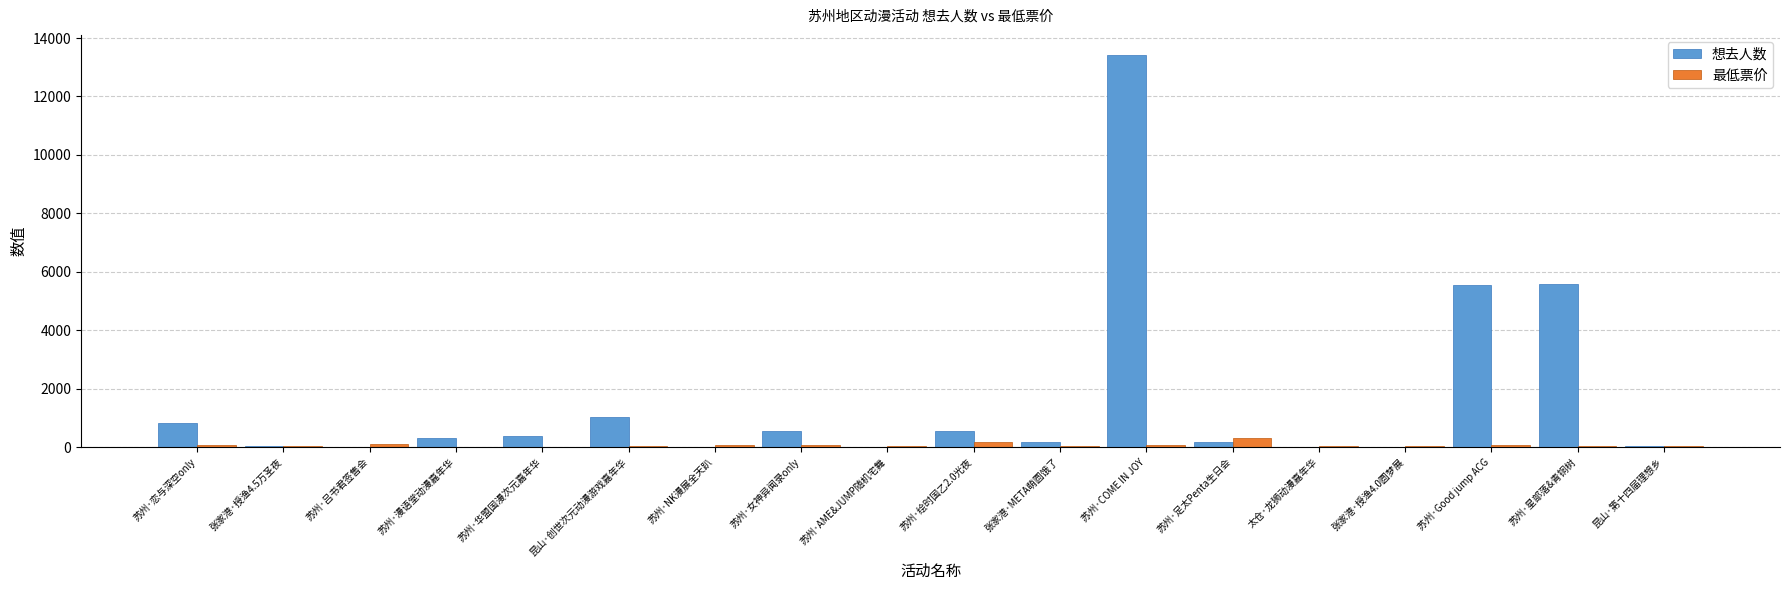

True or false: 想去人数 has a value of 5576.0 at 苏州·星部落&青铜树.

True